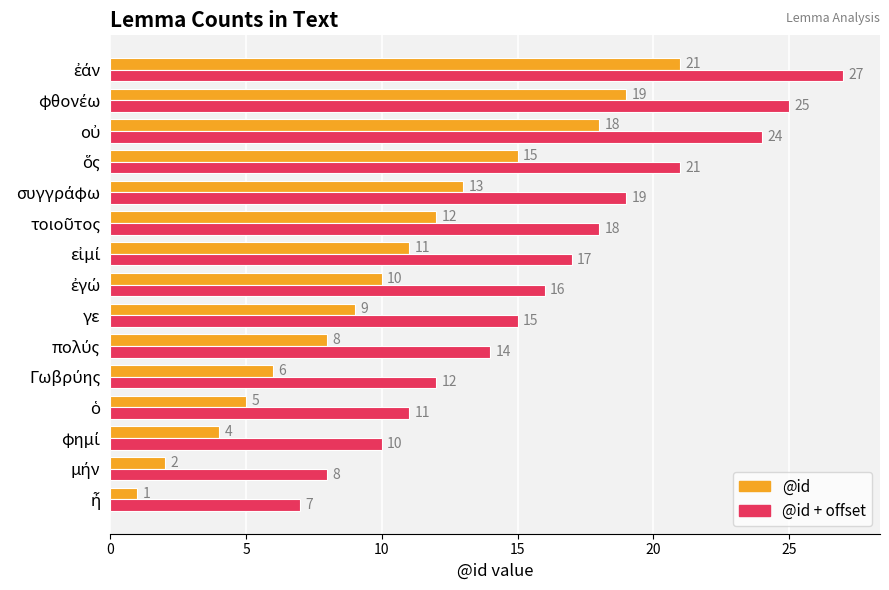

What is the difference between the second highest and minimum values in the @id + offset series?

18